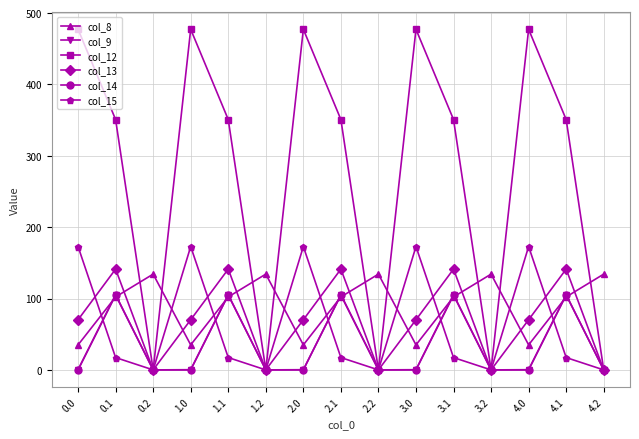

What is the label of the 4th point from the right?

3.2